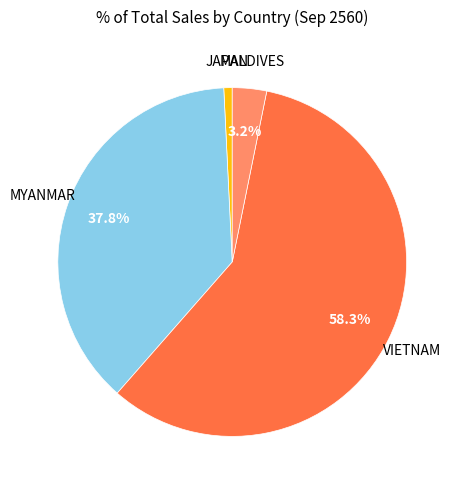

To the nearest percent, what is the average slice percentage?

25%